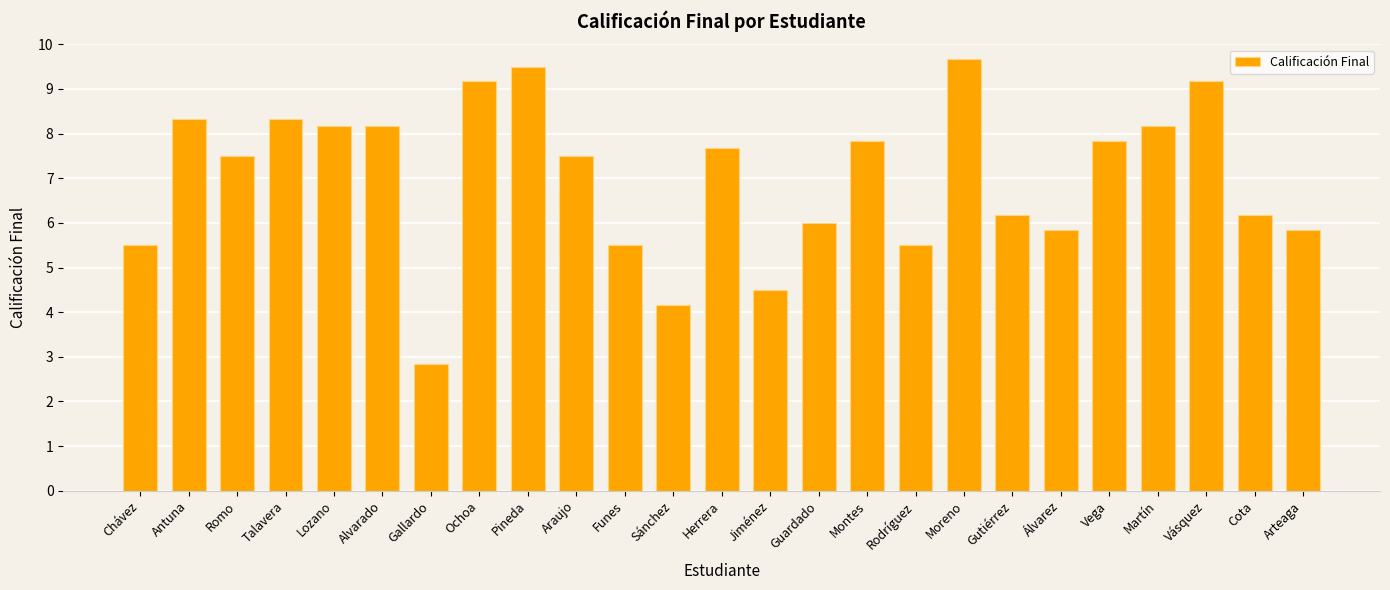

Is it true that the value at Moreno is 9.7?

True